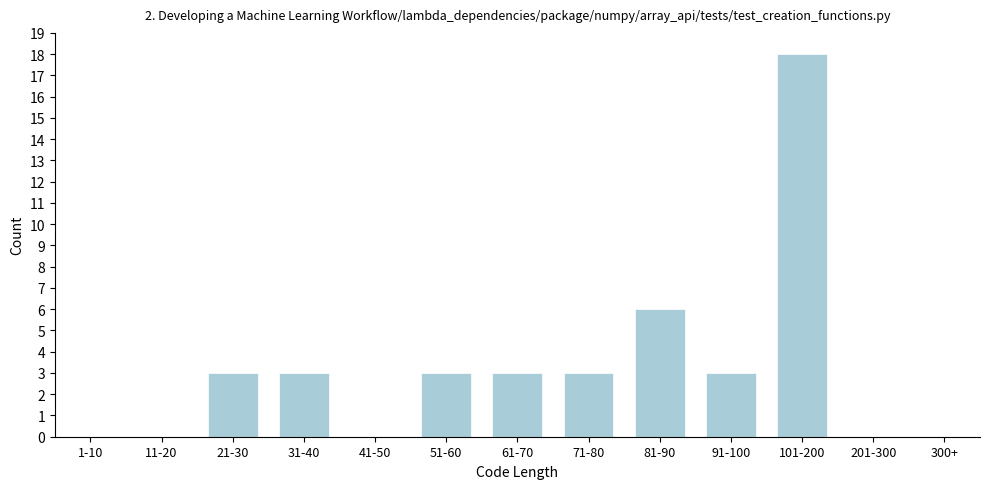

Reading left to right, list all the values displayed in this chart.

1-10=0	11-20=0	21-30=3	31-40=3	41-50=0	51-60=3	61-70=3	71-80=3	81-90=6	91-100=3	101-200=18	201-300=0	300+=0